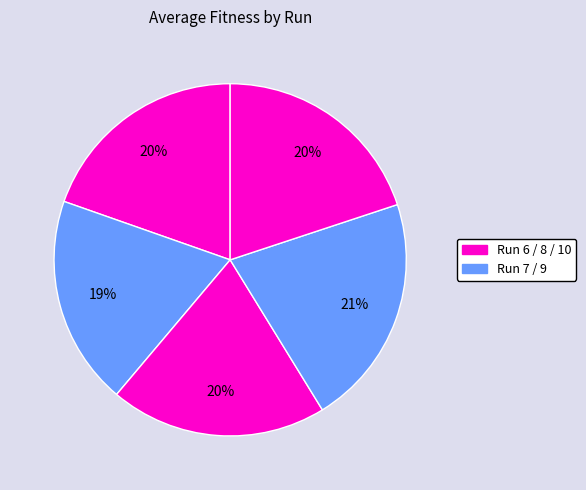

Is there any slice that represents more than half of the pie?

No